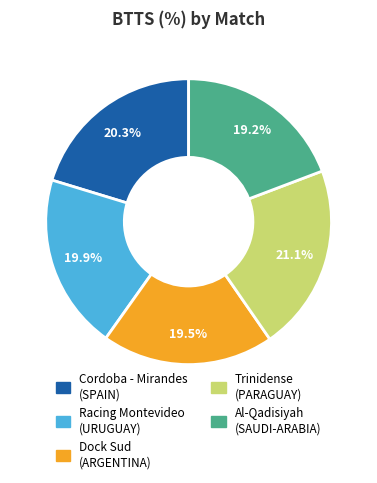

What percentage is NOT represented by Trinidense (PARAGUAY)?

78.9%